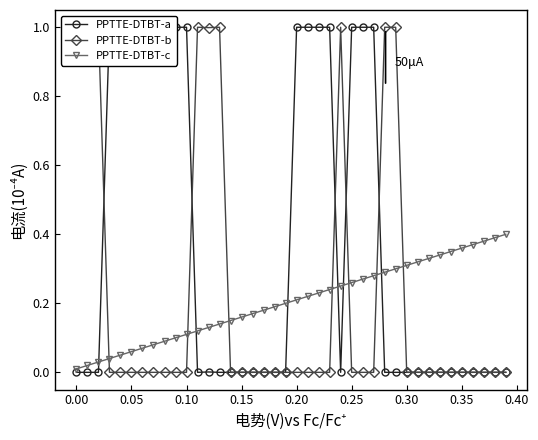

What is the difference between the highest and lowest values at 0.30?

0.3